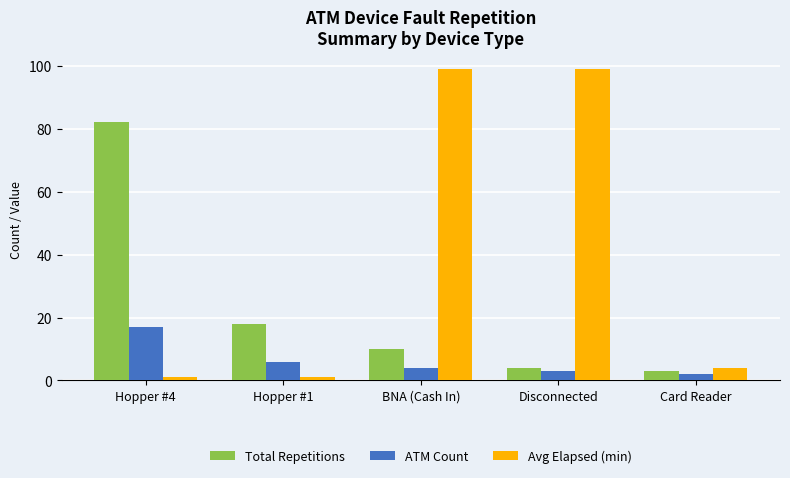

Reading left to right, extract all data points from this chart.

Total Repetitions: 82	18	10	4	3
ATM Count: 17	6	4	3	2
Avg Elapsed (min): 1	1	99	99	4